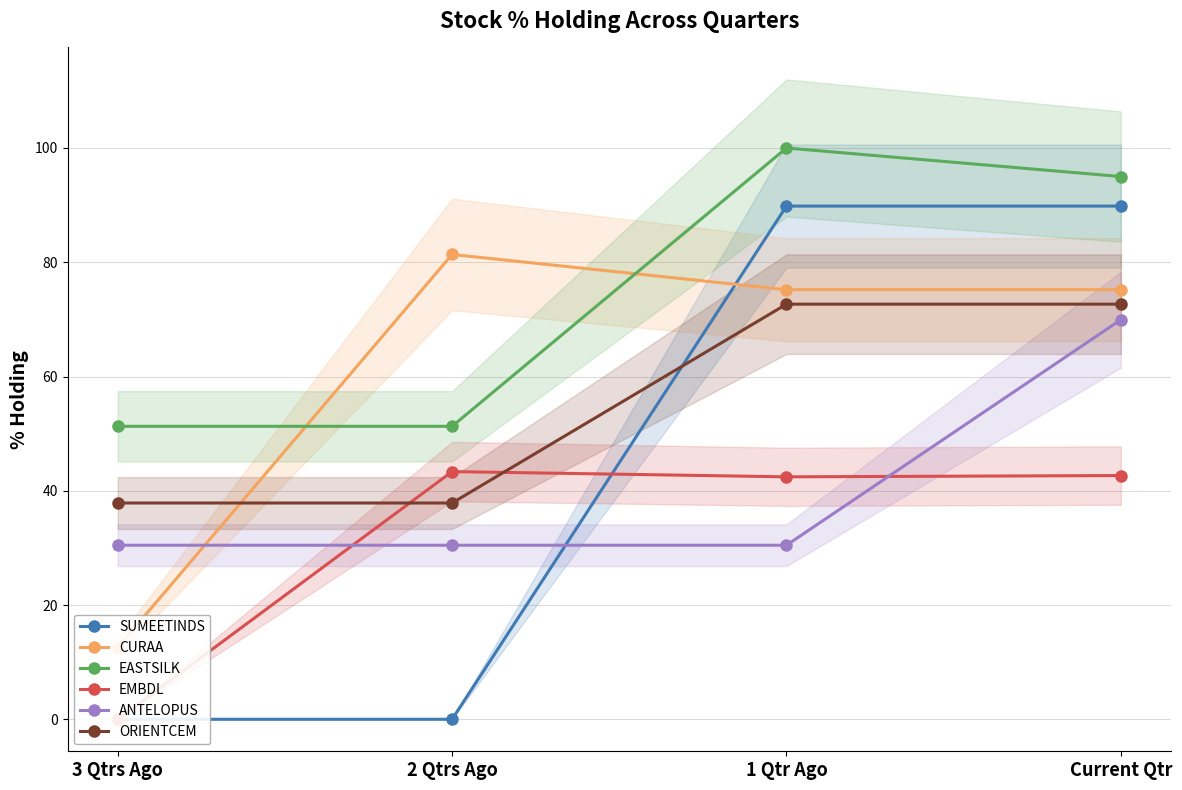

What is the spread (max minus min) of values at 2 Qtrs Ago?

81.4